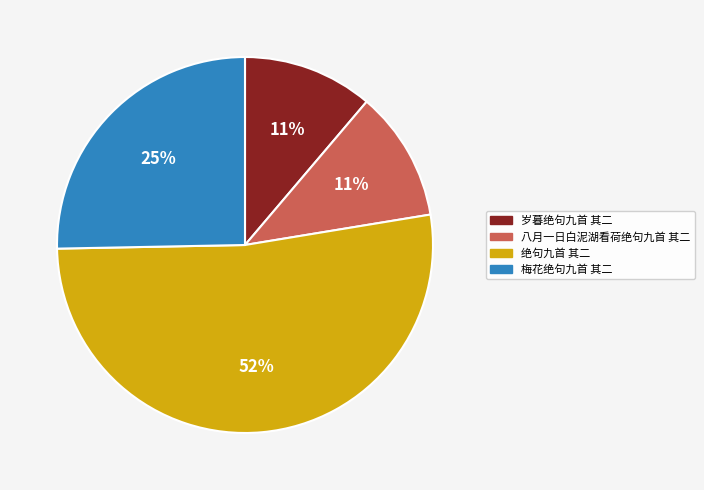

Count the number of slices in the pie.

4